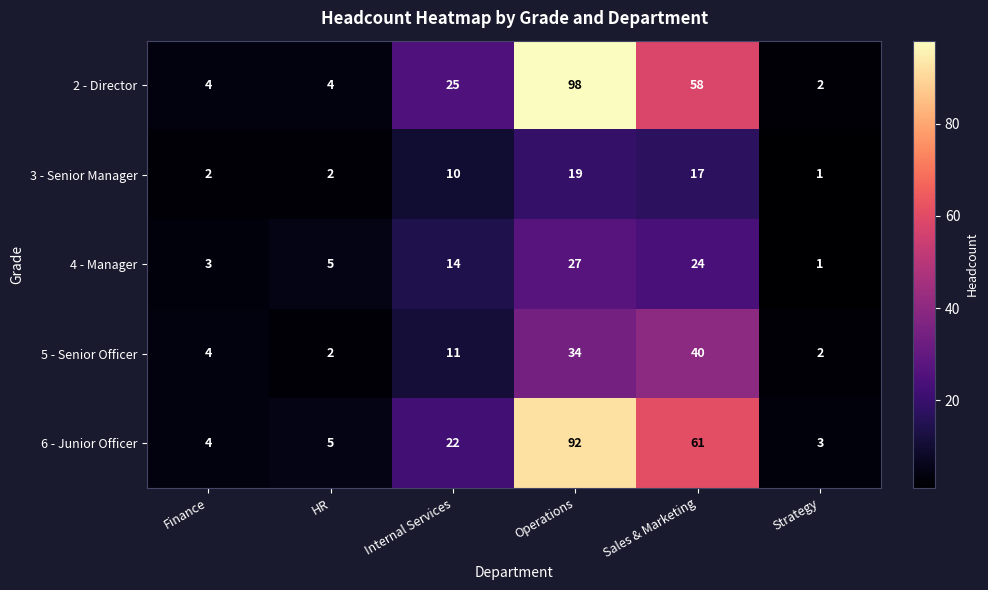

Reading left to right, extract all data points from this chart.

2 - Director: Finance=4	HR=4	Internal Services=25	Operations=98	Sales & Marketing=58	Strategy=2
3 - Senior Manager: Finance=2	HR=2	Internal Services=10	Operations=19	Sales & Marketing=17	Strategy=1
4 - Manager: Finance=3	HR=5	Internal Services=14	Operations=27	Sales & Marketing=24	Strategy=1
5 - Senior Officer: Finance=4	HR=2	Internal Services=11	Operations=34	Sales & Marketing=40	Strategy=2
6 - Junior Officer: Finance=4	HR=5	Internal Services=22	Operations=92	Sales & Marketing=61	Strategy=3